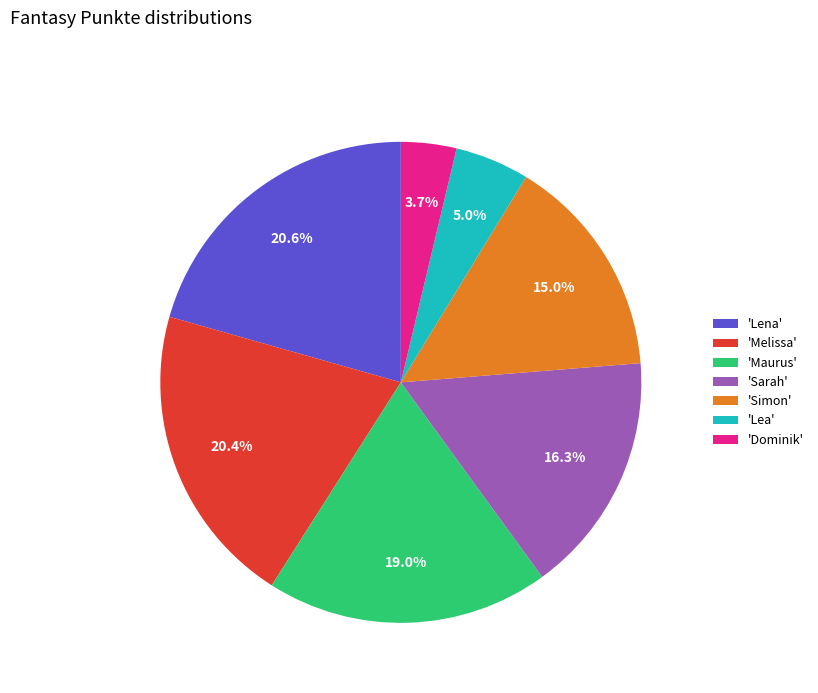

Count the number of slices in the pie.

7